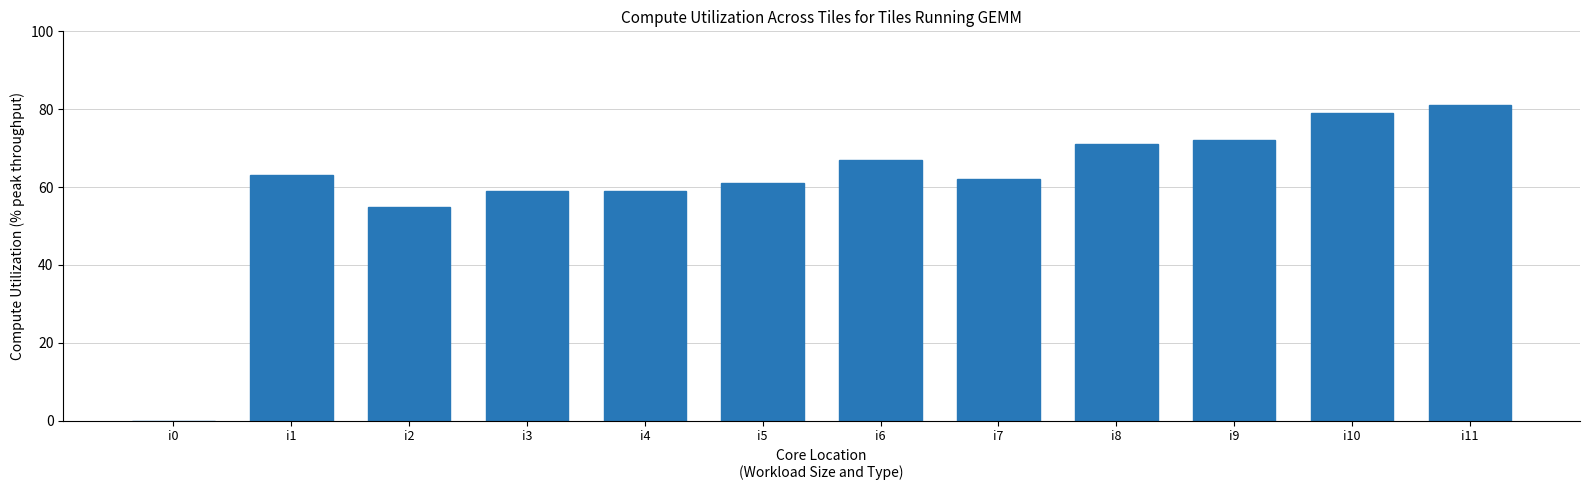

Is it true that the value at i7 is 62?

True